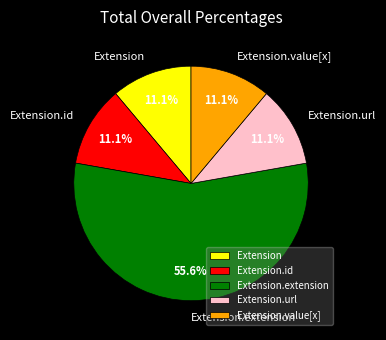

The Extension.url slice represents 89% of the pie. True or false?

False